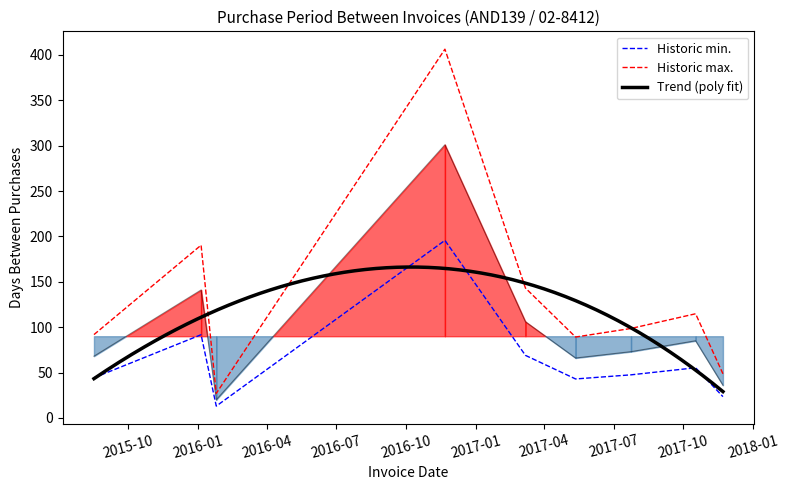

Reading left to right, transcribe all the data shown in this chart.

2015-08-17=44.2	2016-01-05=91.7	2016-01-25=13.0	2016-11-21=195.7	2017-03-07=68.9	2017-05-12=42.9	2017-07-24=47.5	2017-10-17=55.2	2017-11-22=23.4